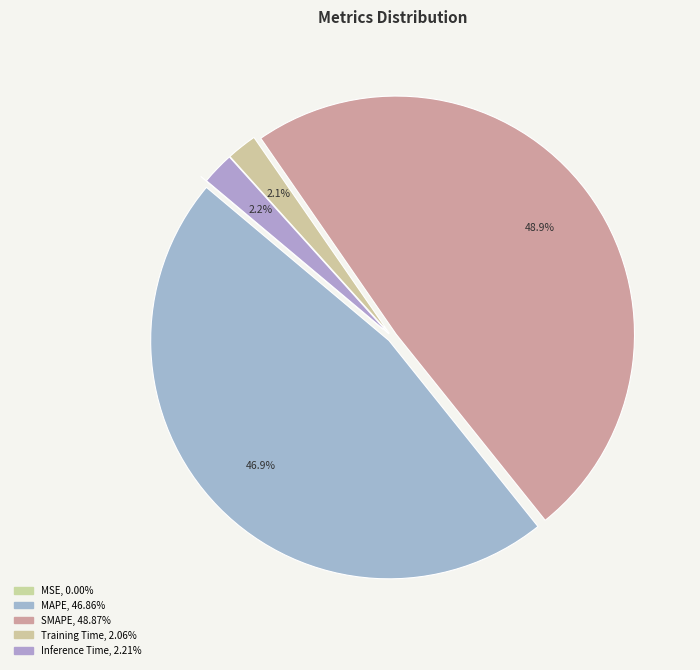

To the nearest percent, what is the difference between the MSE and MAPE slice percentages?

47%